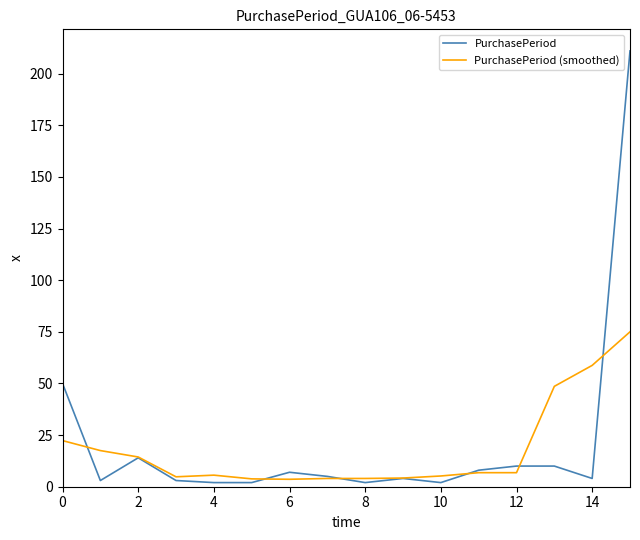

What is the maximum value shown in the chart?

211.0